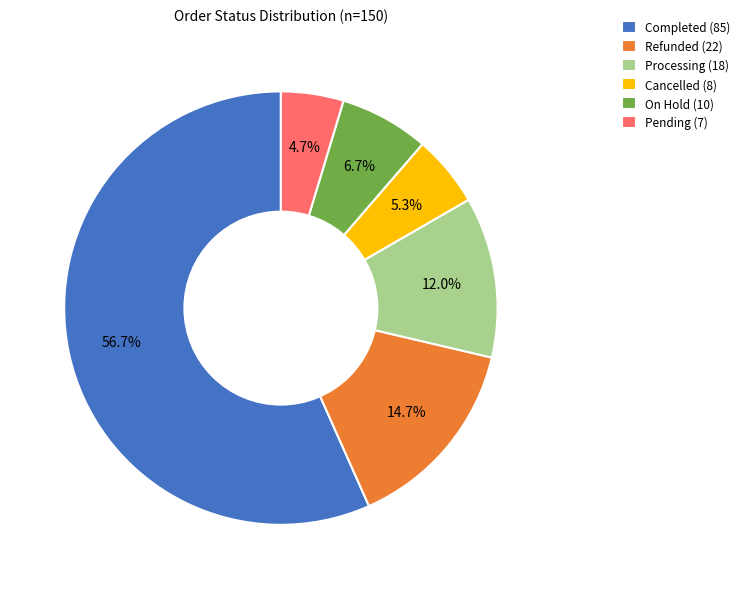

What percentage is the Completed slice, to the nearest percent?

57%